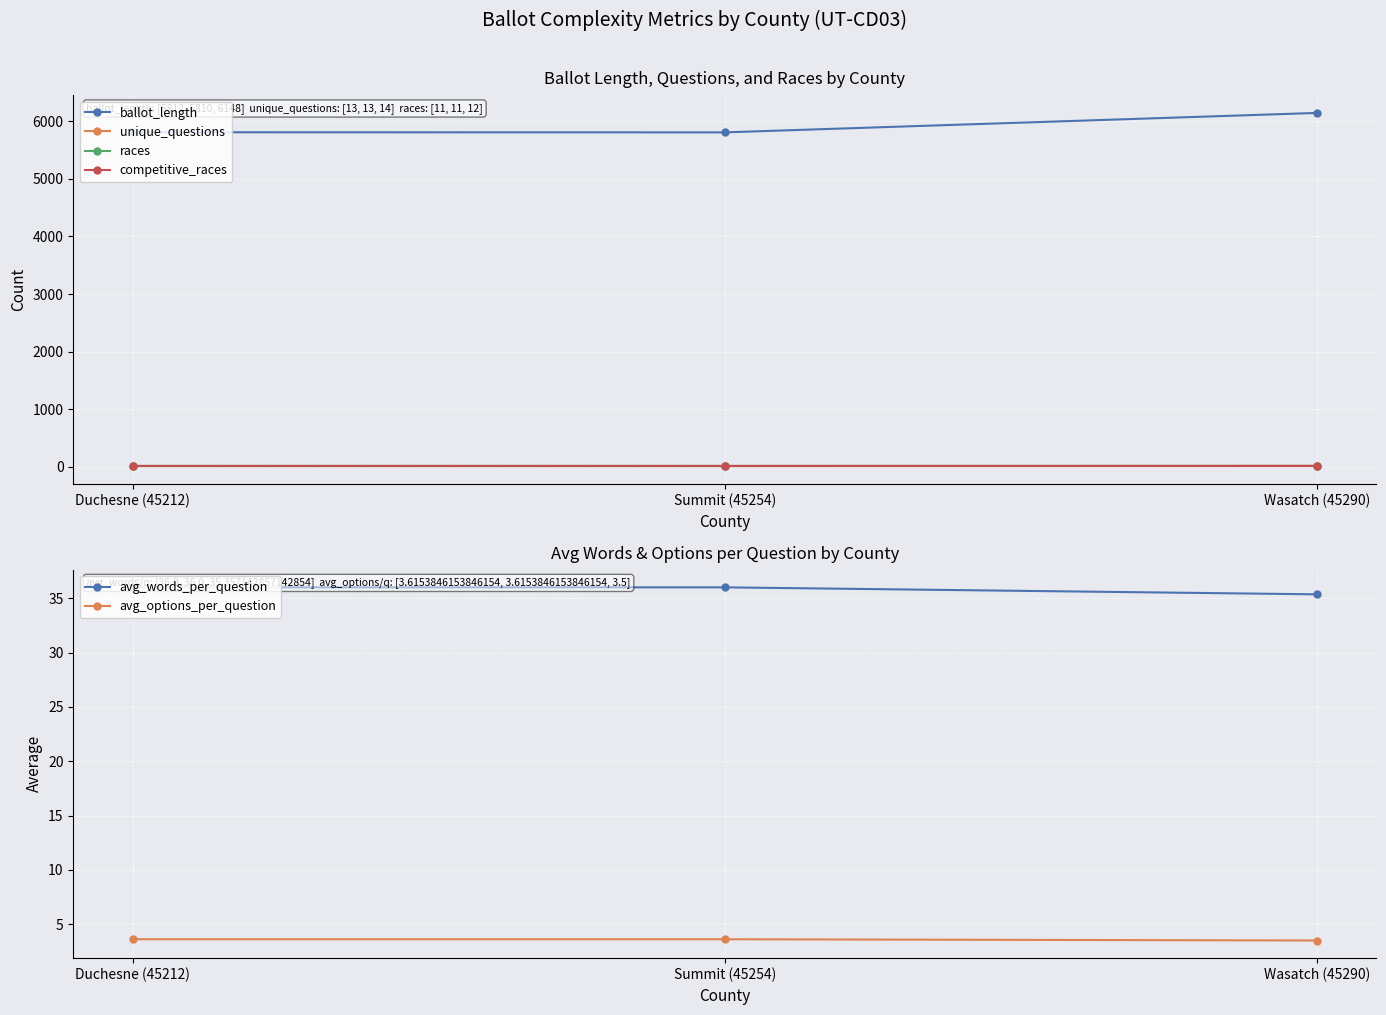

How many lines are shown in the chart?

6